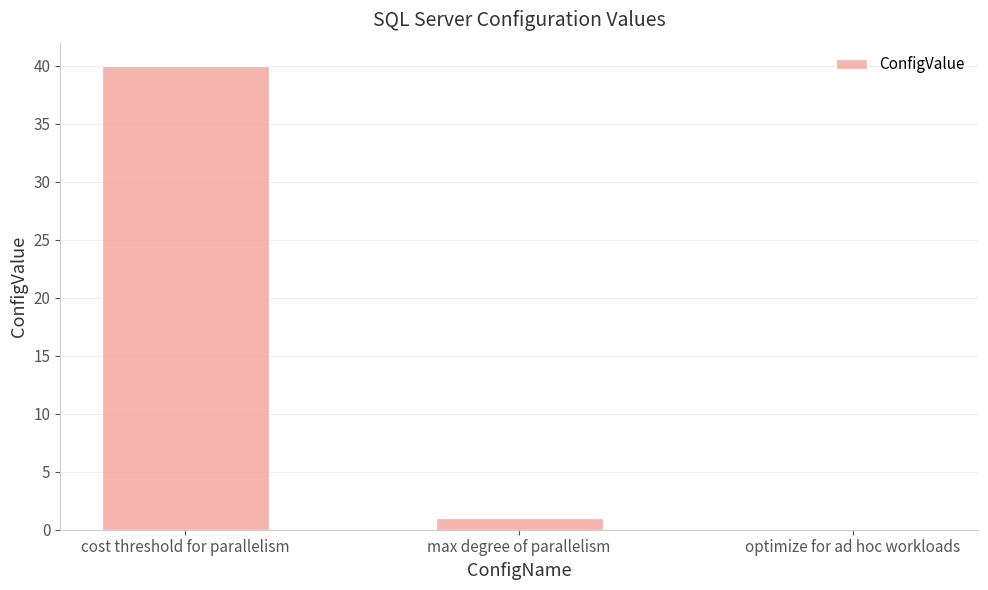

How many positive values are there?

2